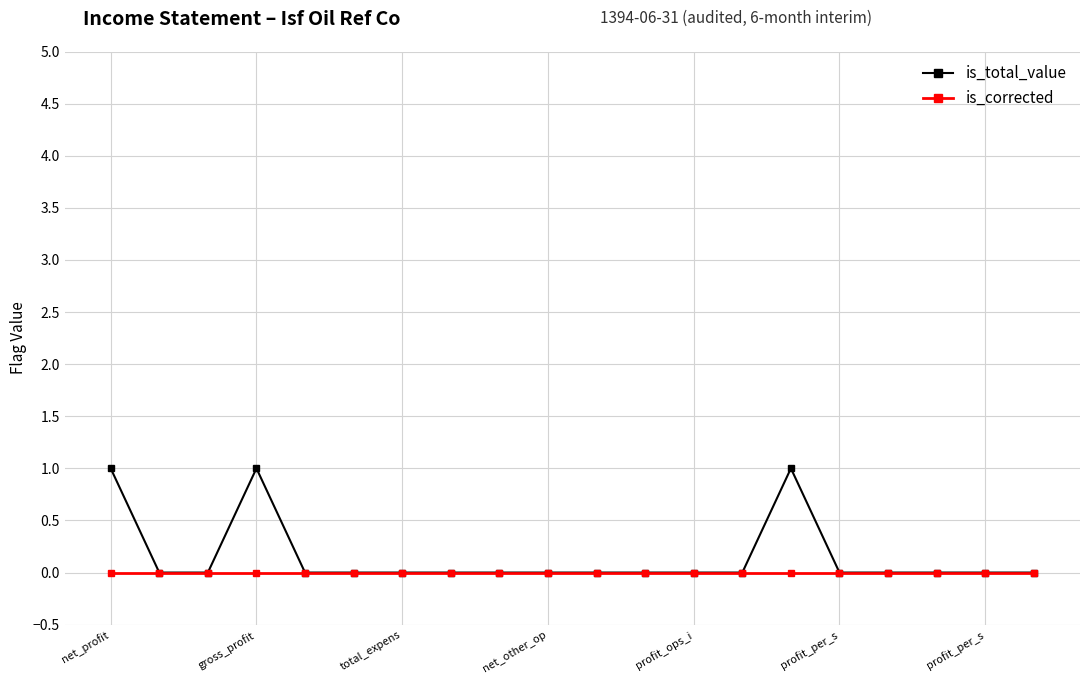

How many data points does each series have?

20